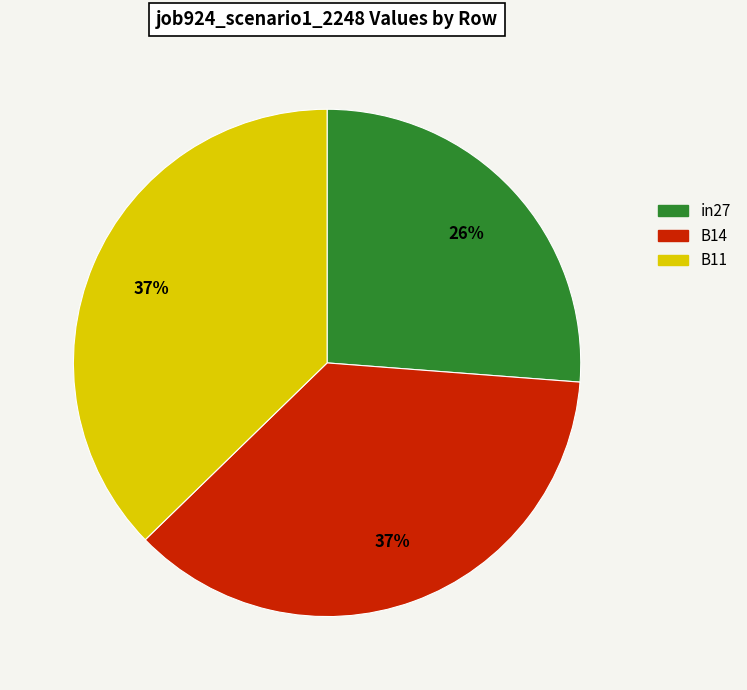

What is the smallest slice in the pie chart?

in27